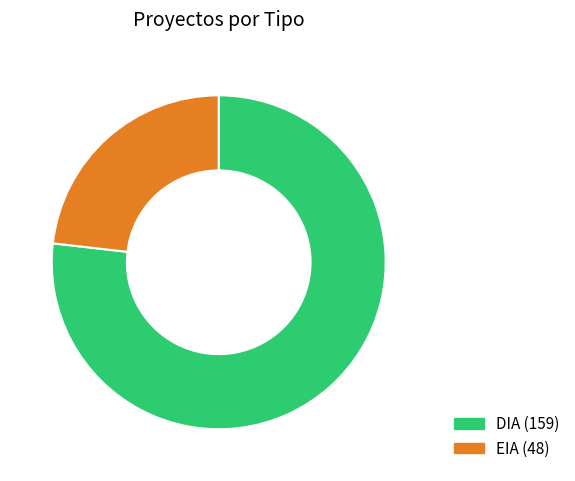

How many slices are in this pie chart?

2